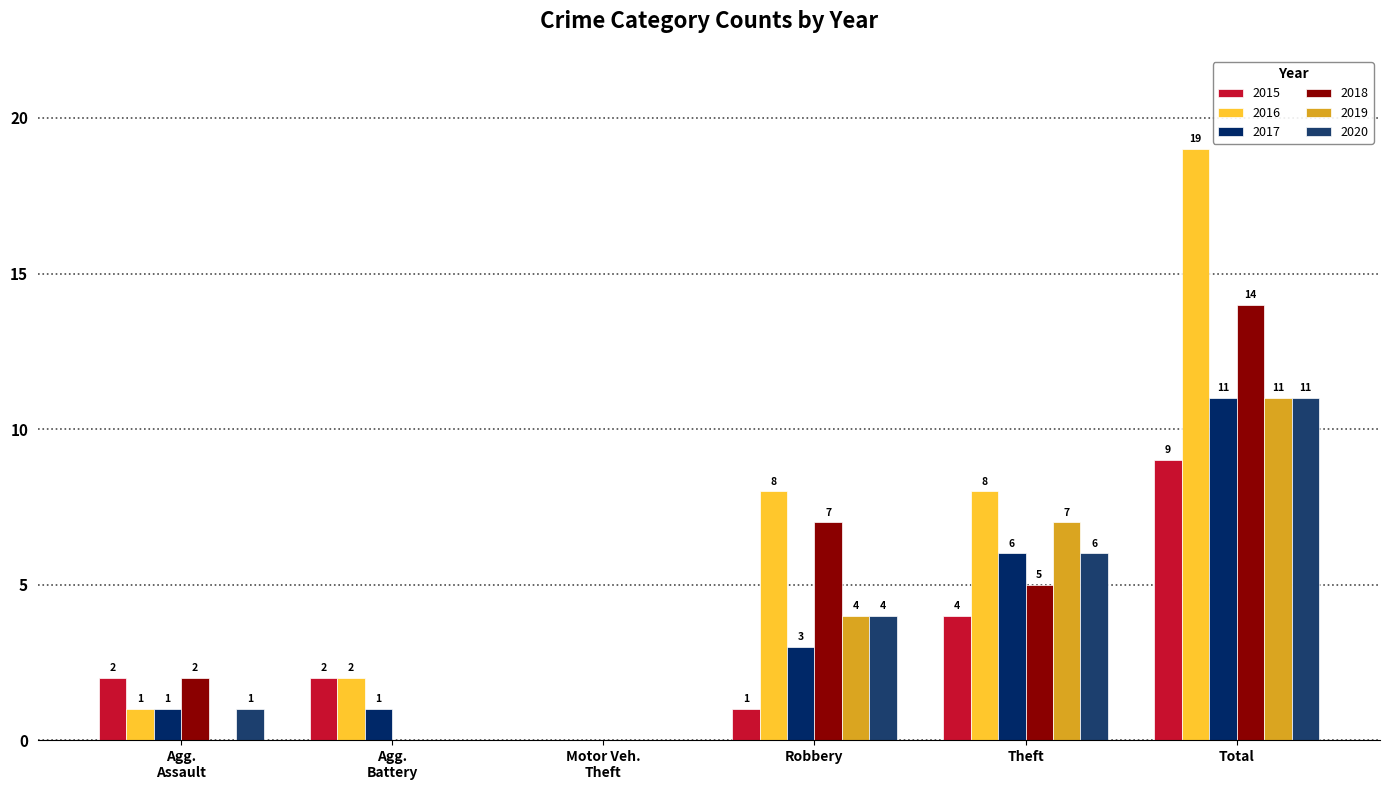

Are the bars horizontal?

No